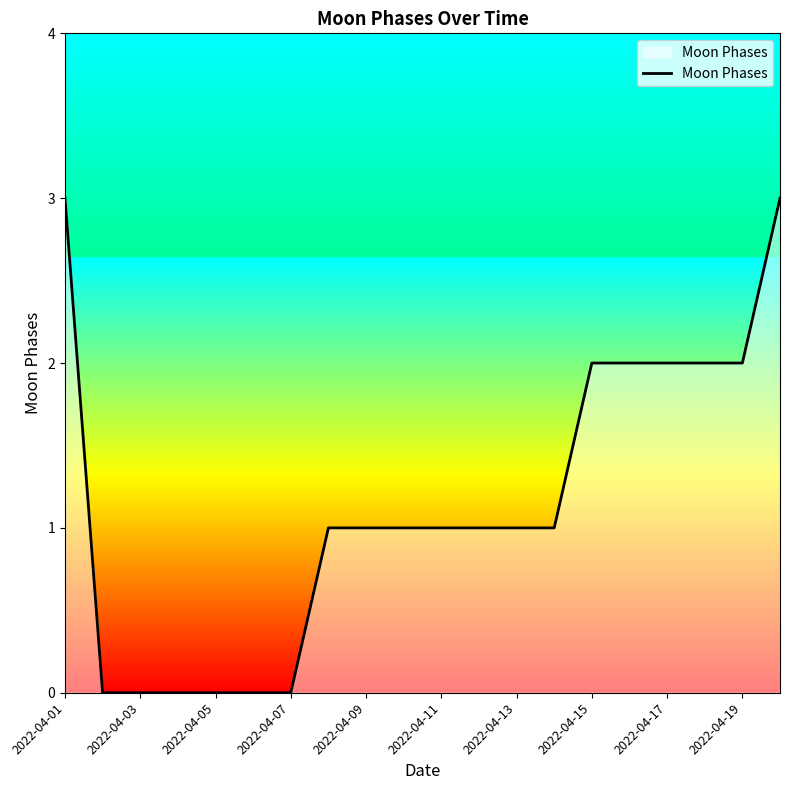

What is the difference between the maximum and minimum values?

3